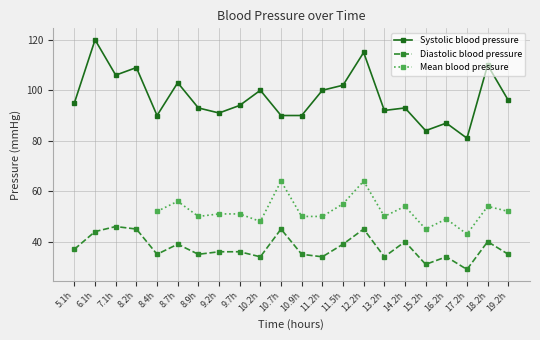

What is the value of the Systolic blood pressure point at the 7th from the left?

93